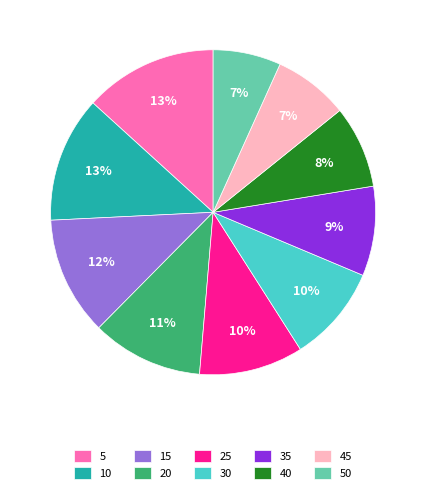

How many segments does this pie chart have?

10